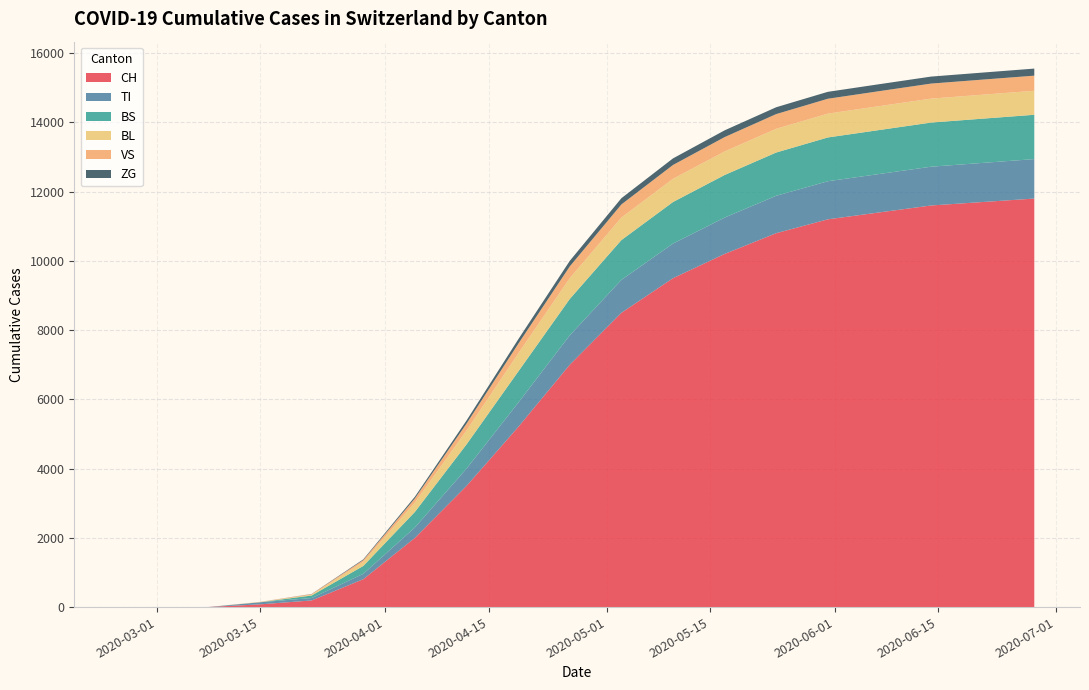

Reading right to left, what are all the values shown in this chart?

CH: 11800	11700	11600	11400	11200	10800	10200	9500	8500	7000	5200	3500	2000	806	192	79	3	0	0
TI: 1140	1130	1120	1110	1100	1080	1050	1000	950	850	700	500	300	155	70	61	0	0	0
BS: 1280	1278	1275	1270	1265	1250	1230	1200	1150	1050	900	700	450	228	73	0	0	0	0
BL: 693	692	691	690	688	685	680	670	650	600	520	400	270	115	21	5	0	0	0
VS: 437	436	435	433	430	425	415	400	380	340	280	200	120	54	19	6	0	0	0
ZG: 204	203	202	201	200	198	195	190	180	160	130	90	50	21	5	0	0	0	0